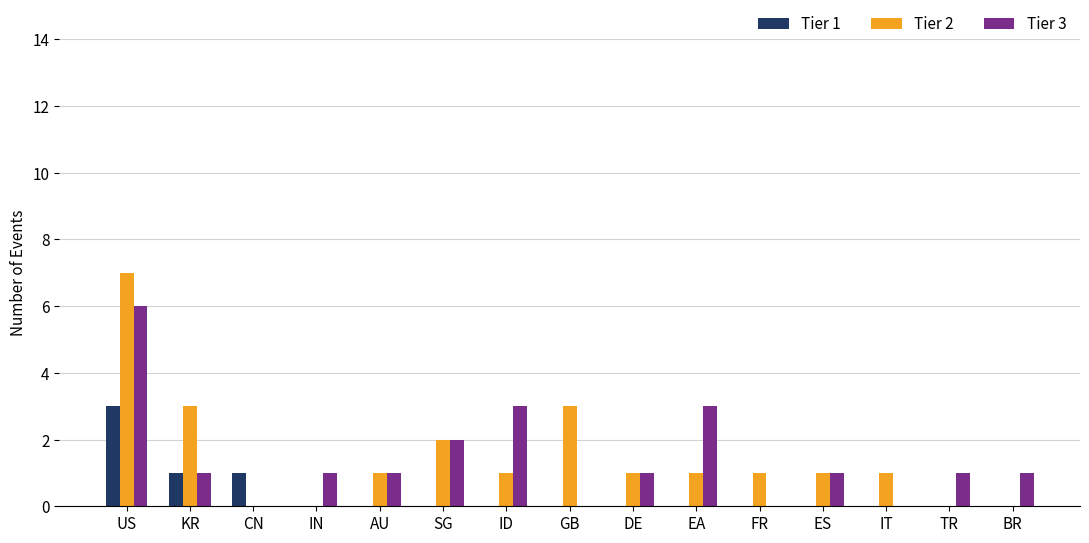

The value of Tier 2 at FR is 1. True or false?

True